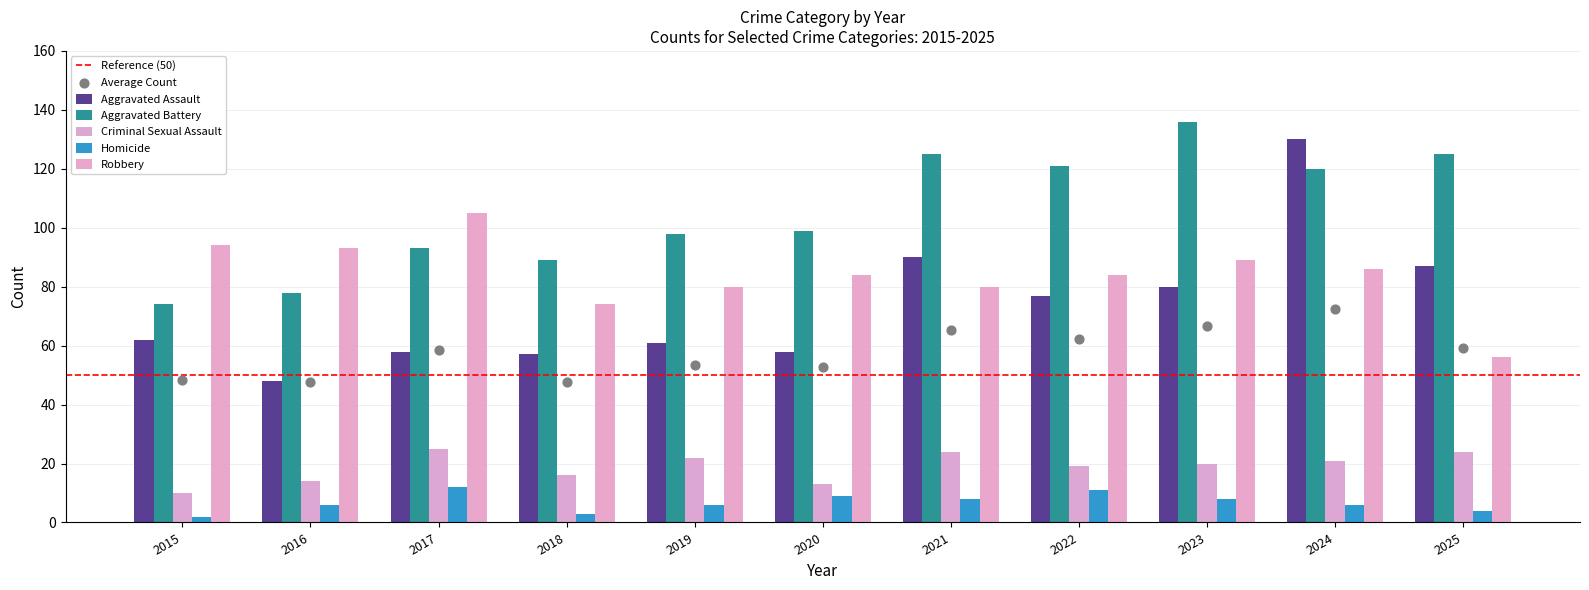

What are all the series names shown in the legend?

Aggravated Assault, Aggravated Battery, Criminal Sexual Assault, Homicide, Robbery